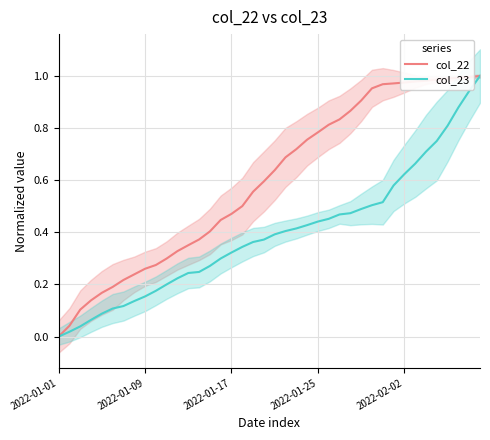

The value of col_23 at 2022-01-01 is 0.3. True or false?

False